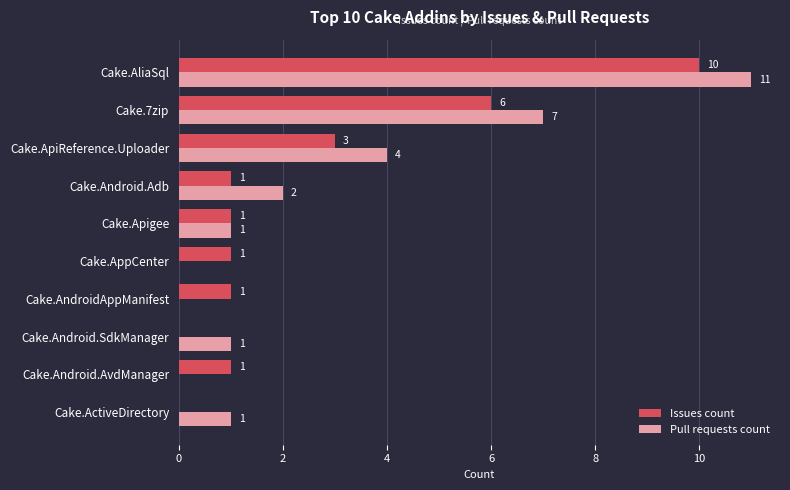

Which series has the largest total across all categories?

Pull requests count